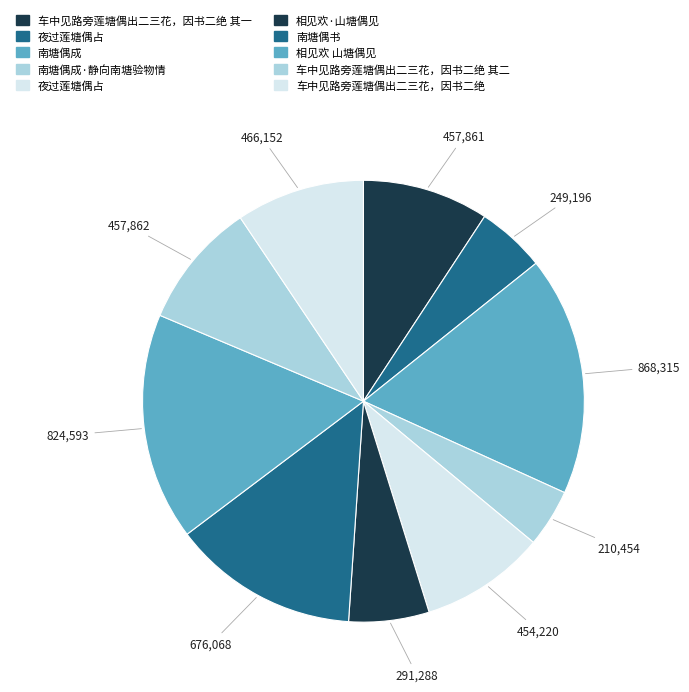

Which category has the smallest portion of the pie?

南塘偶成·静向南塘验物情